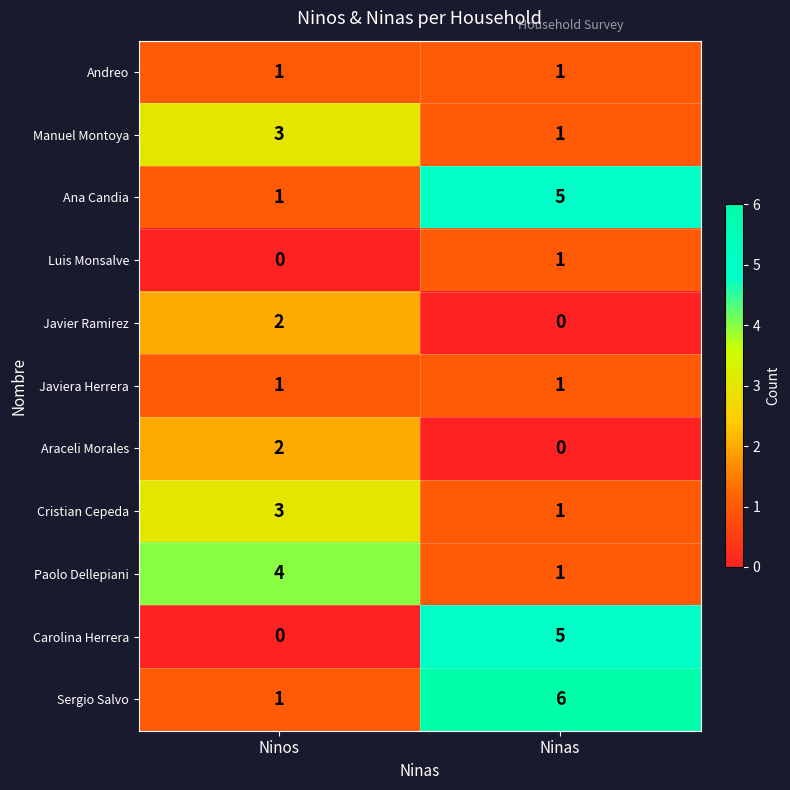

What is the approximate value of Carolina Herrera at Ninas?

5